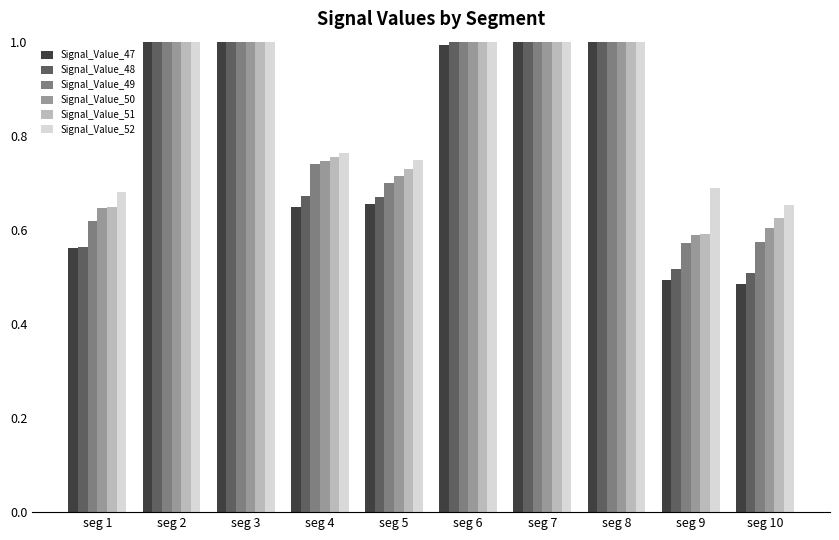

What is the maximum value for Signal_Value_51?

1.0